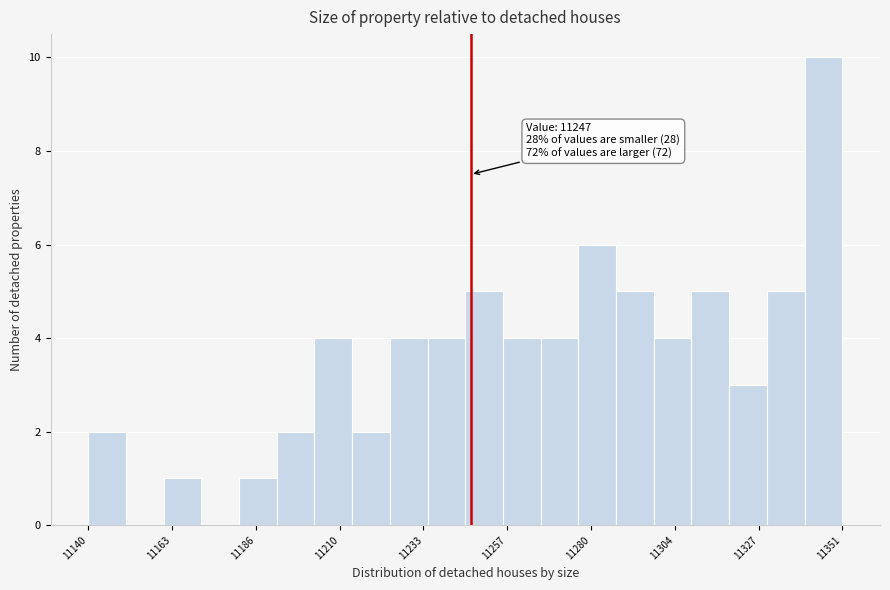

Read against the x-axis, roughly where is the centre of the tallest bar?

11345